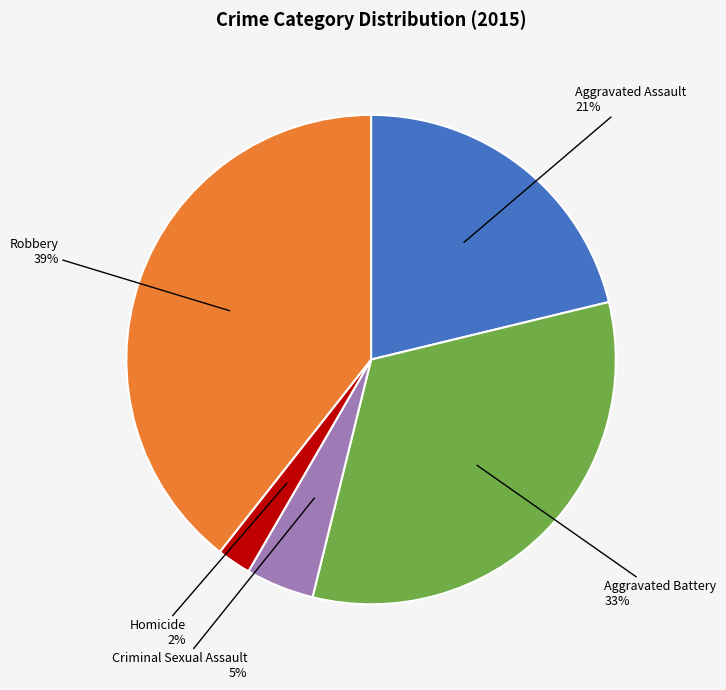

How many slices are in this pie chart?

5